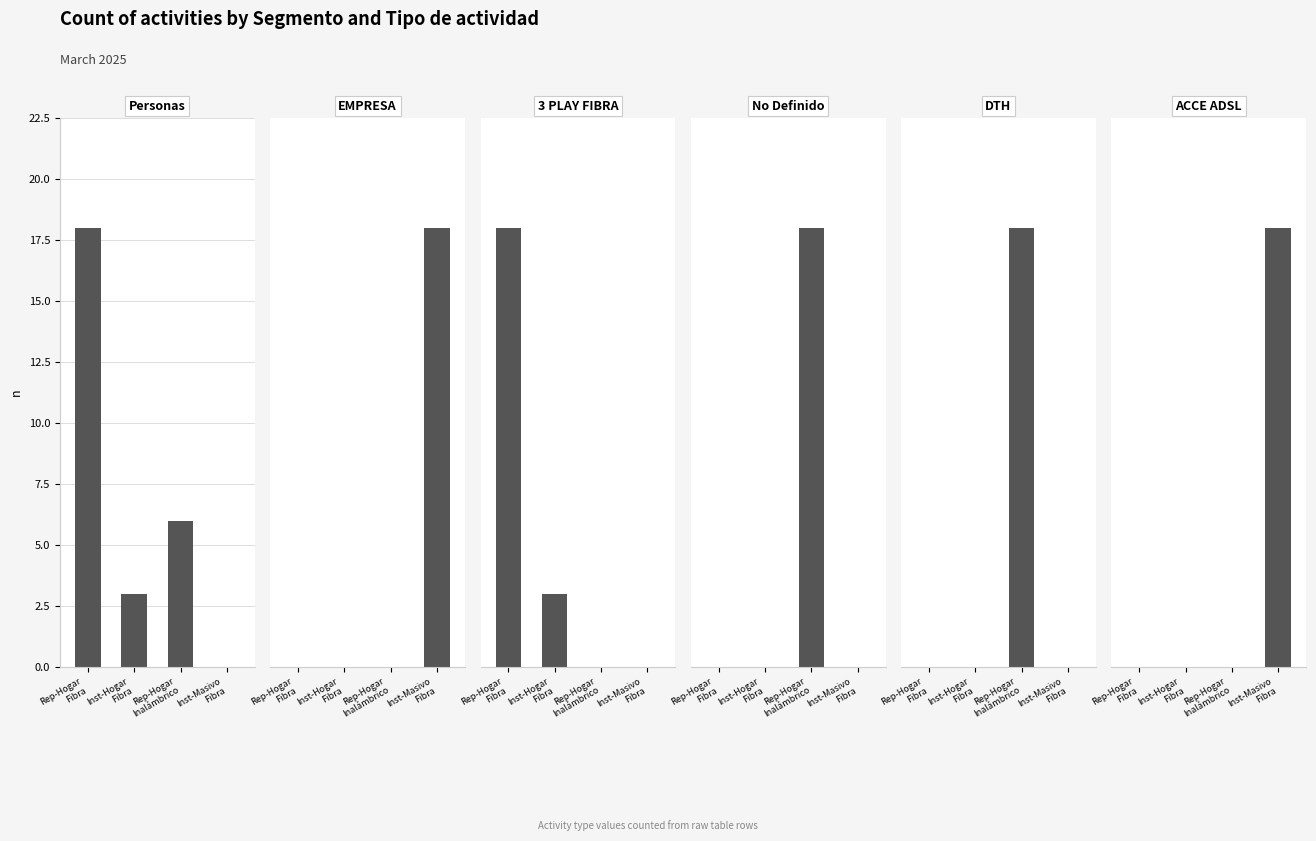

How many bars are there in total?

24